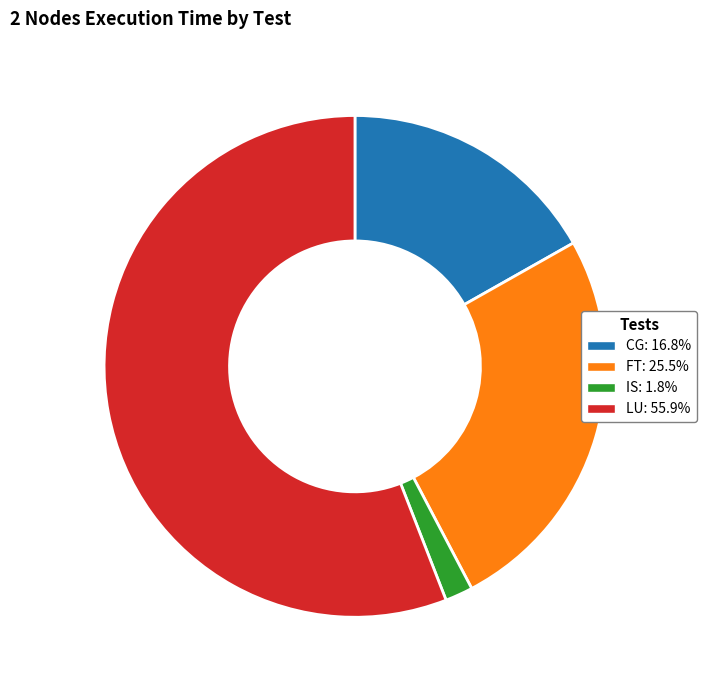

Does any single category account for the majority?

Yes